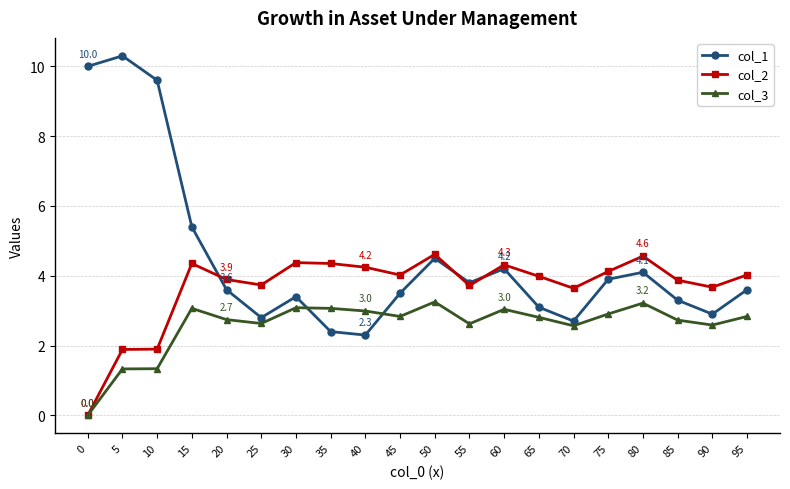

Does the chart display data point markers on the line(s)?

Yes